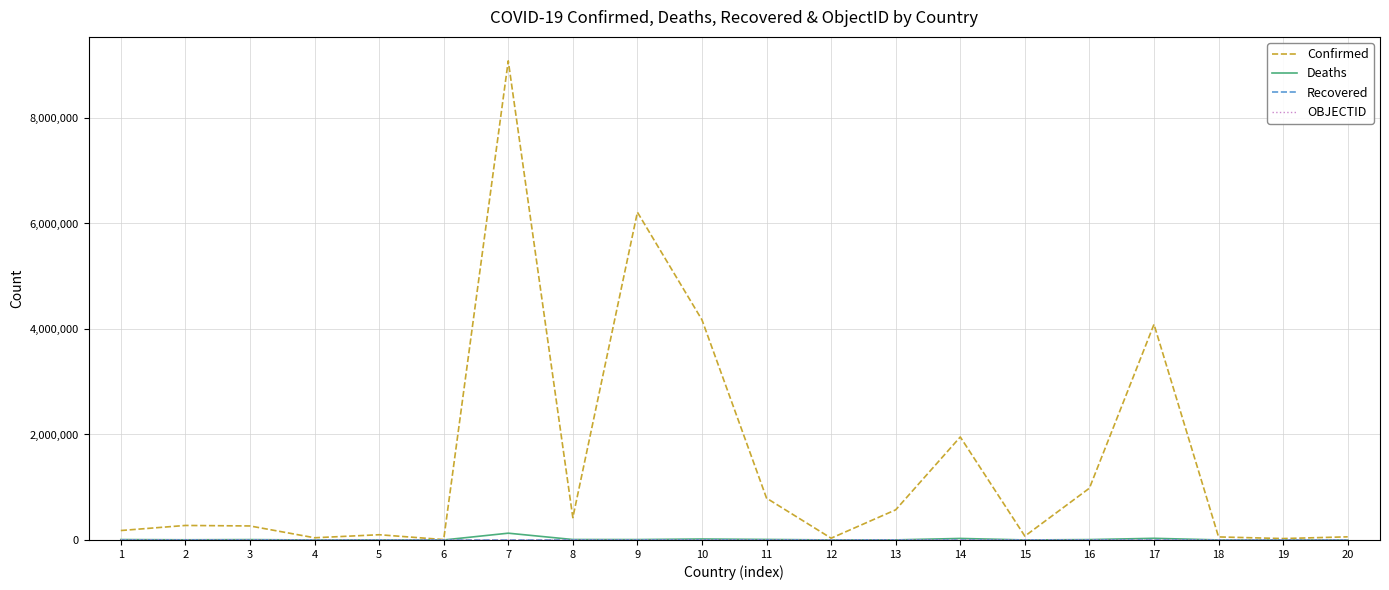

How many lines are shown in the chart?

4